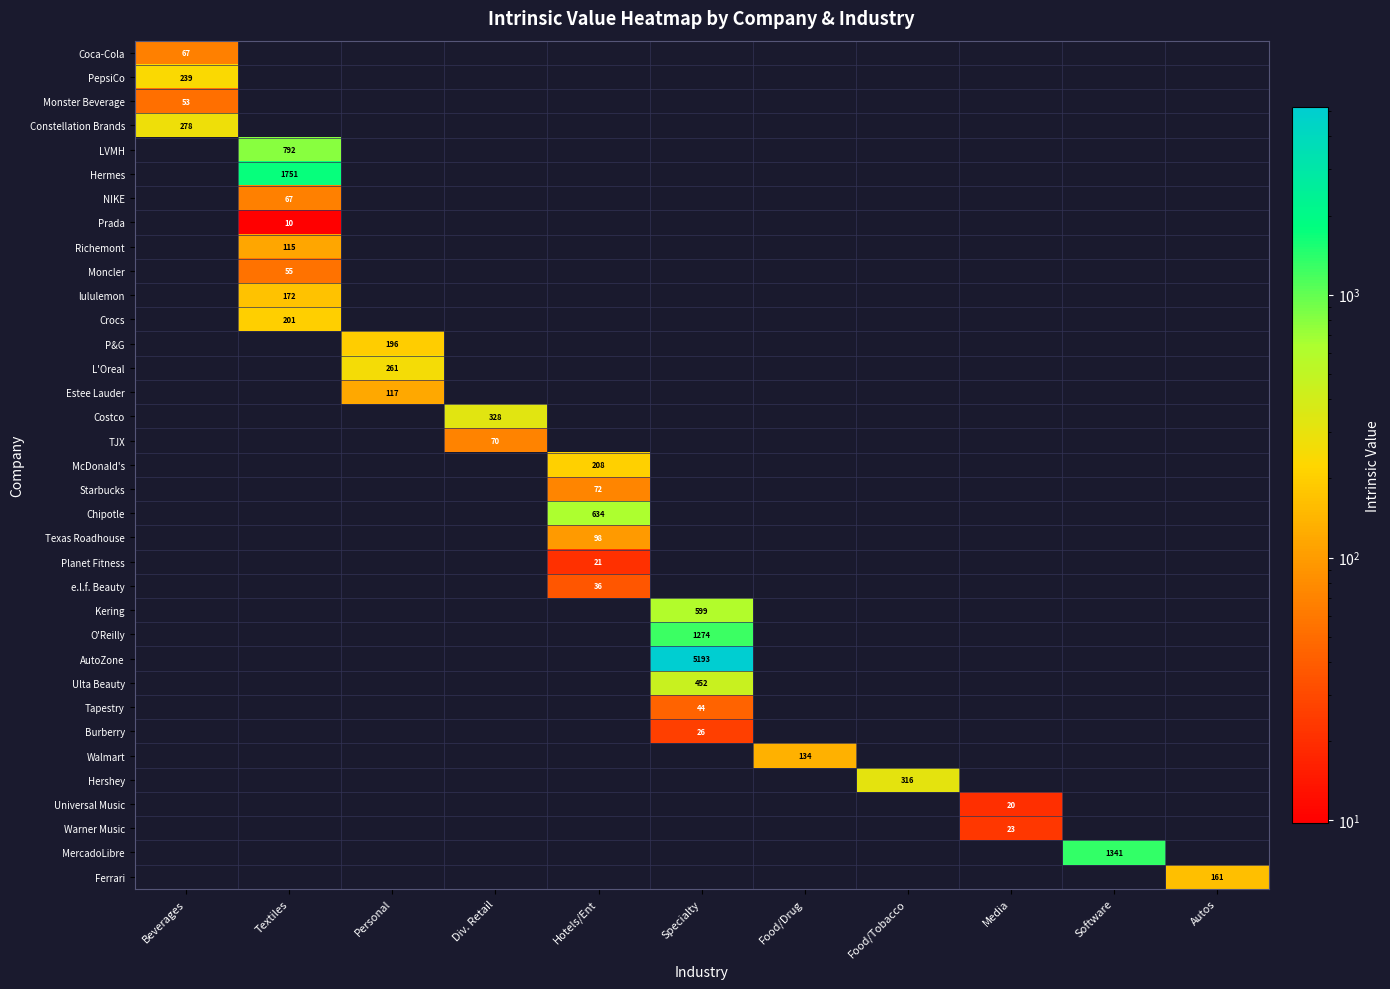

Which category has the highest value across all series?

Specialty